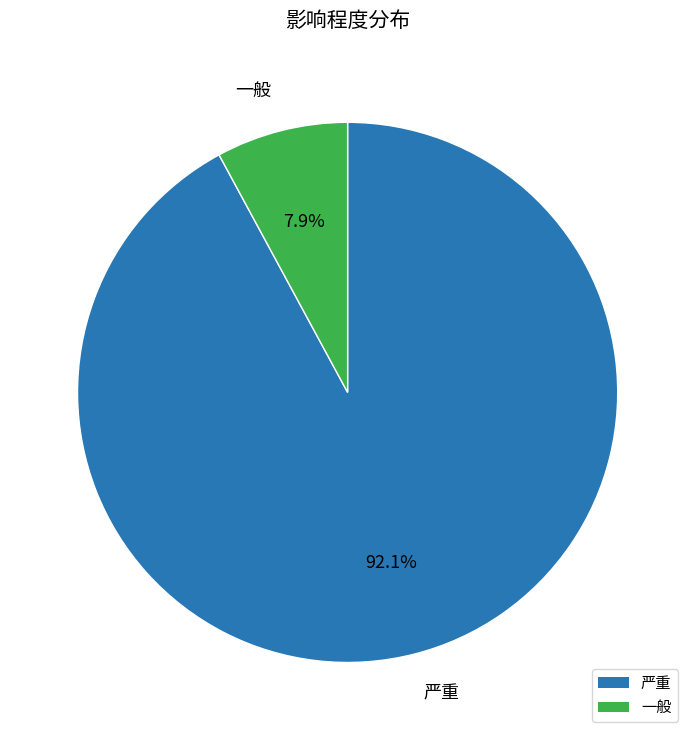

Rank the categories by value from highest to lowest.

严重, 一般